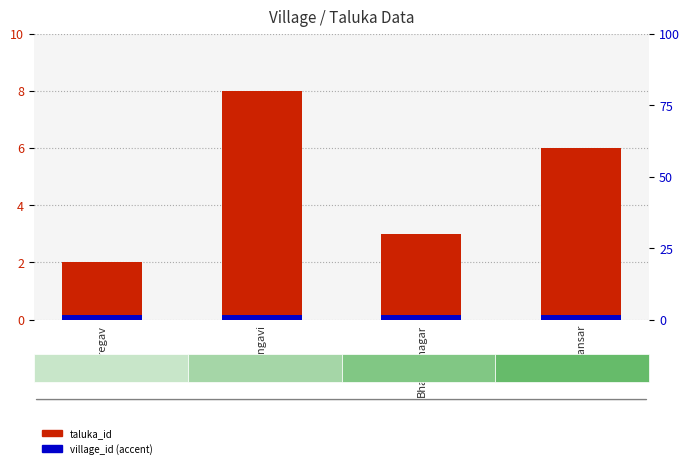

List the series in order of their peak value, lowest first.

village_id (accent), taluka_id